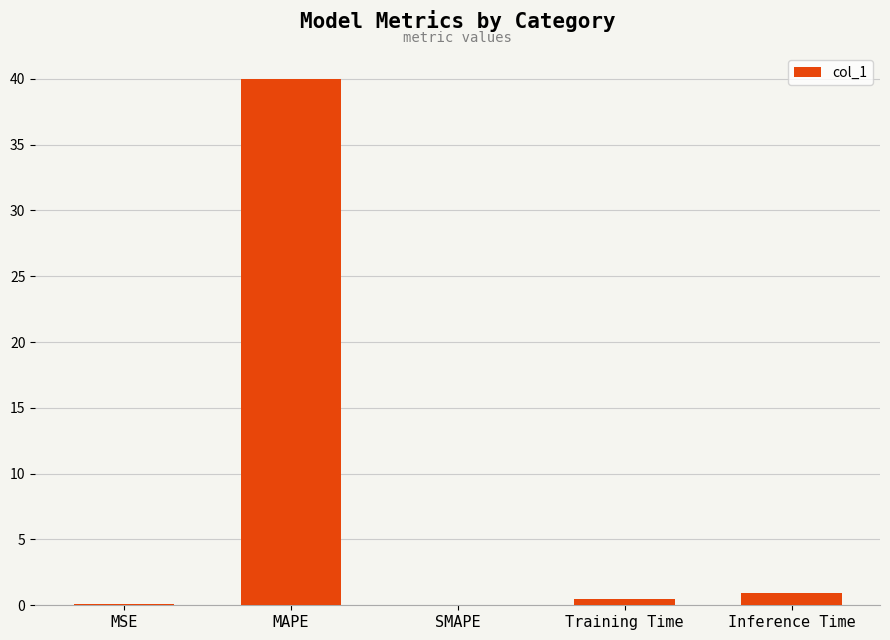

Read the value at Inference Time.

1.0